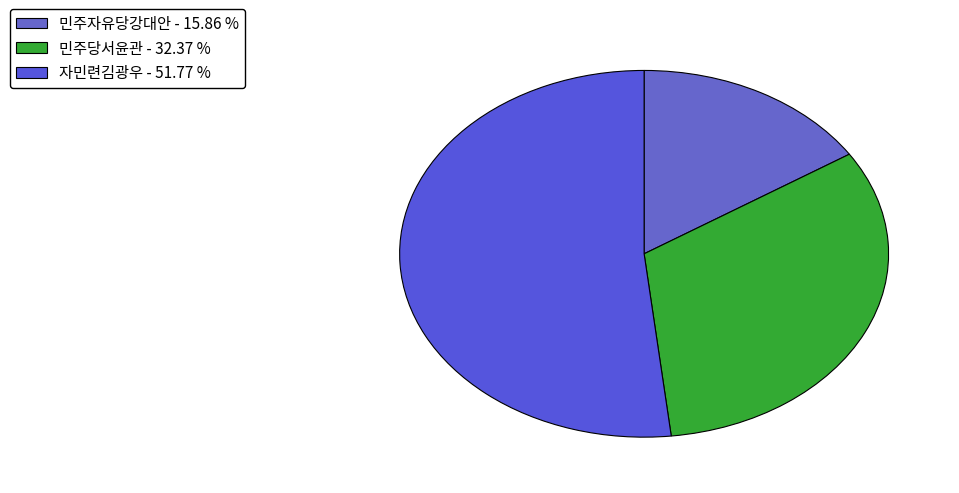

The 민주당서윤관 slice represents 45% of the pie. True or false?

False